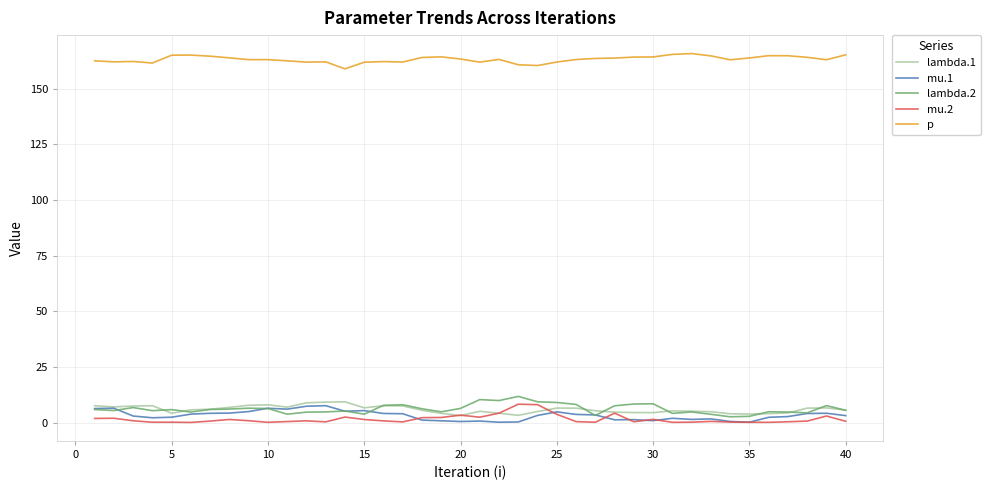

What is the minimum value for mu.1?

0.2